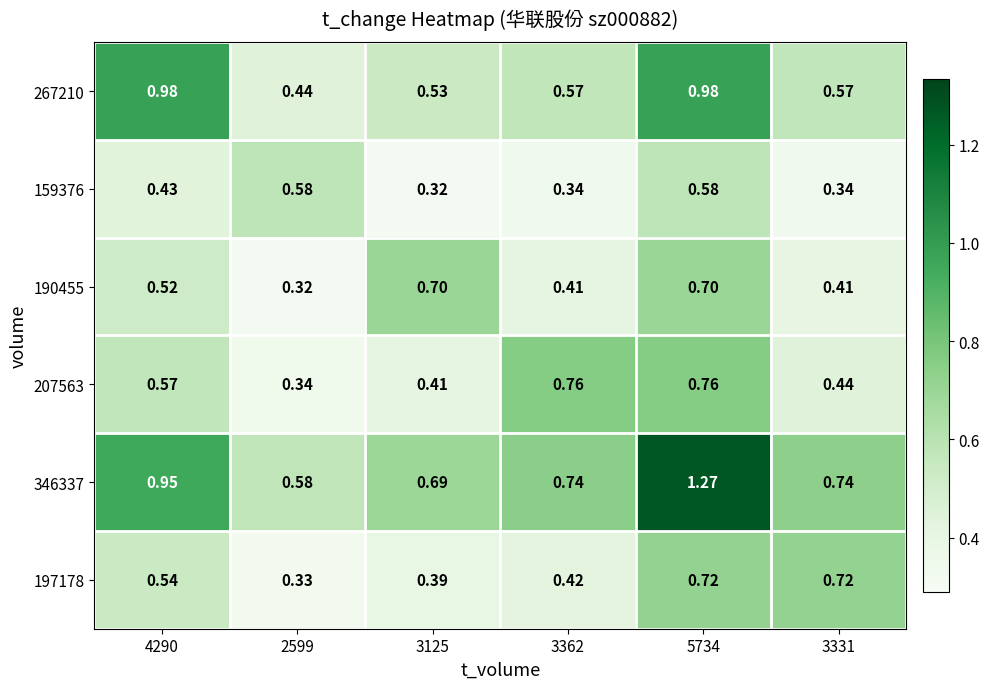

Is the value of 190455 at 5734 greater than the value of 346337 at 3362?

No